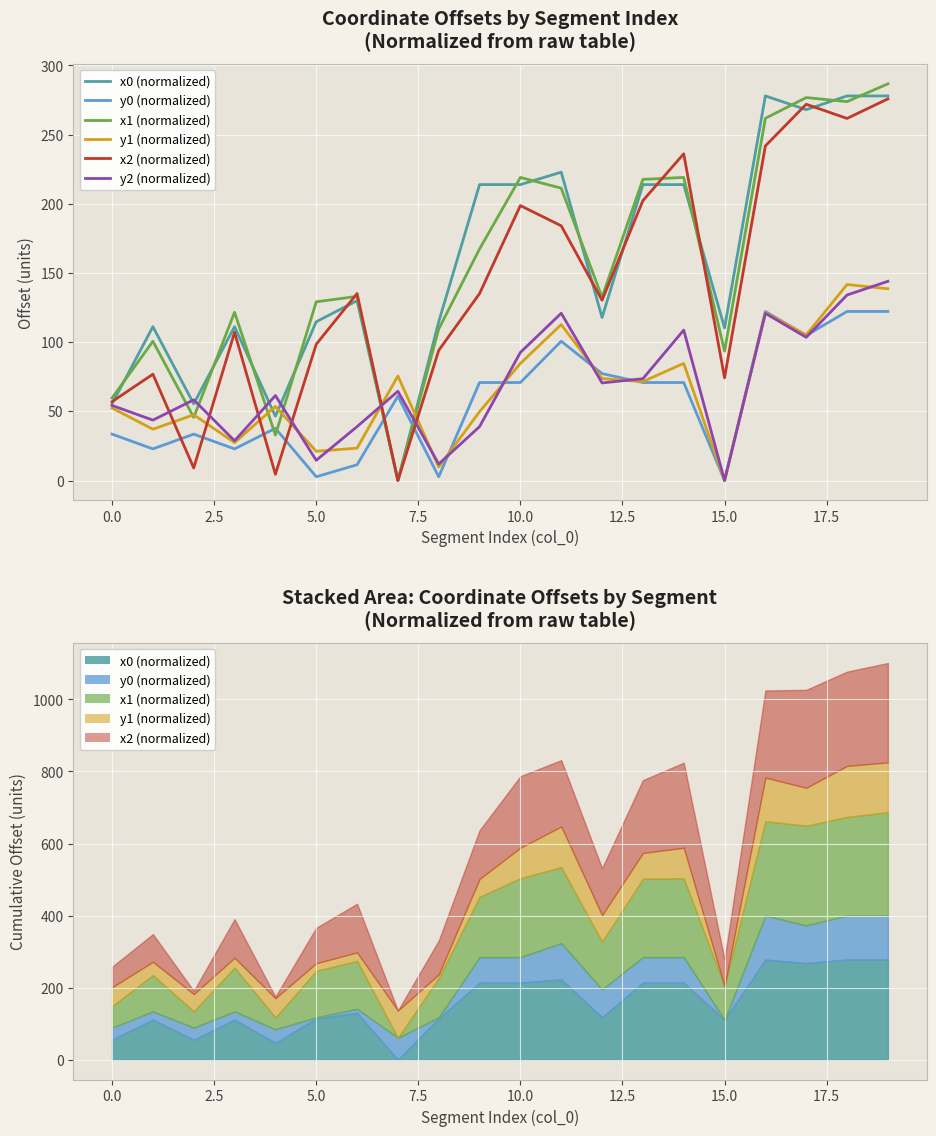

What is the total value across all series at 12?

601.8